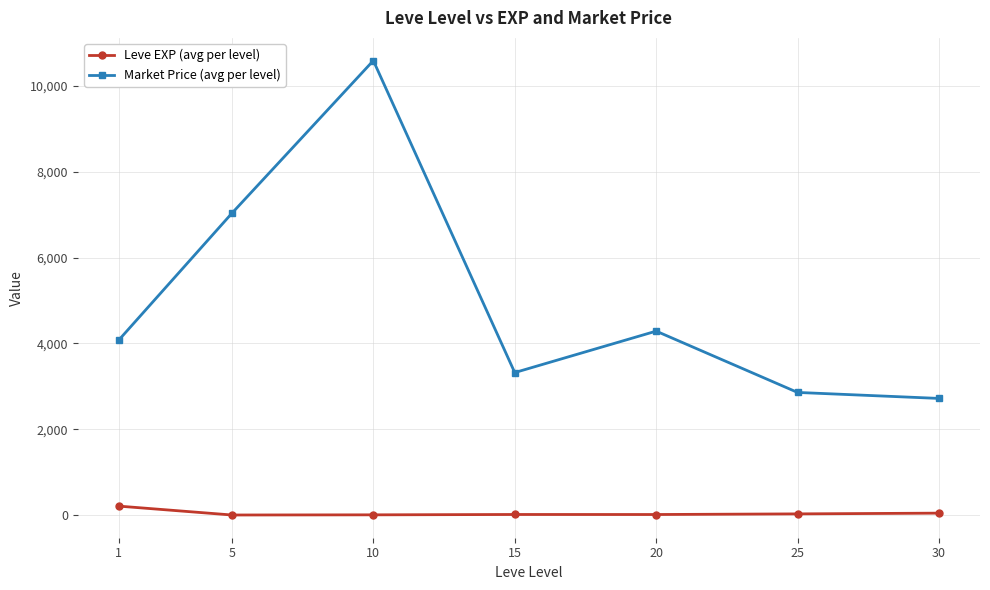

Which series changed the most between 10 and 20?

Market Price (avg per level)